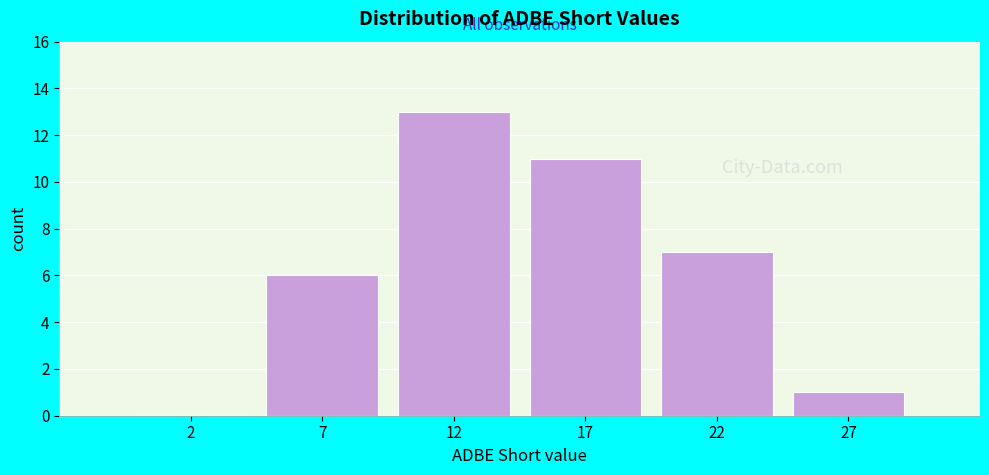

Reading right to left, list all the values displayed in this chart.

27=1	22=7	17=11	12=13	7=6	2=0